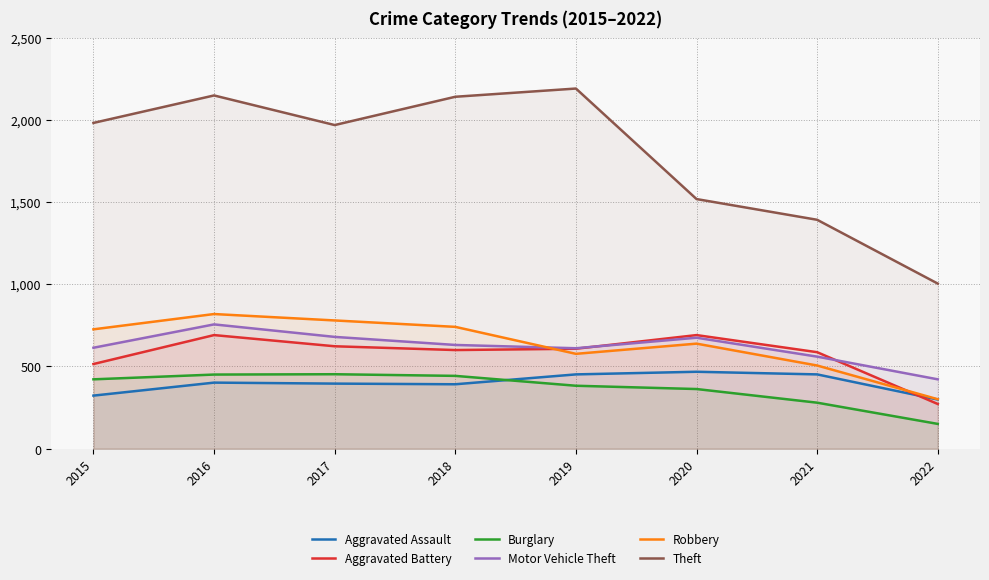

How many distinct data groups are displayed?

6